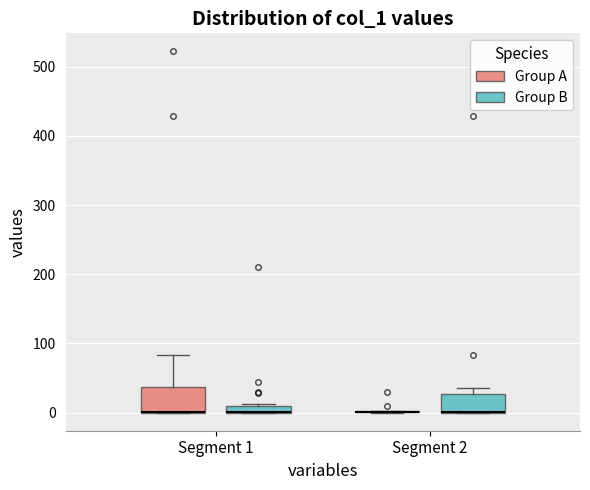

Where is the lower edge of the box for Segment 1 (Group B) on the y-axis? The values are not printed on the chart, so give them approximately, as read against the axis.

0